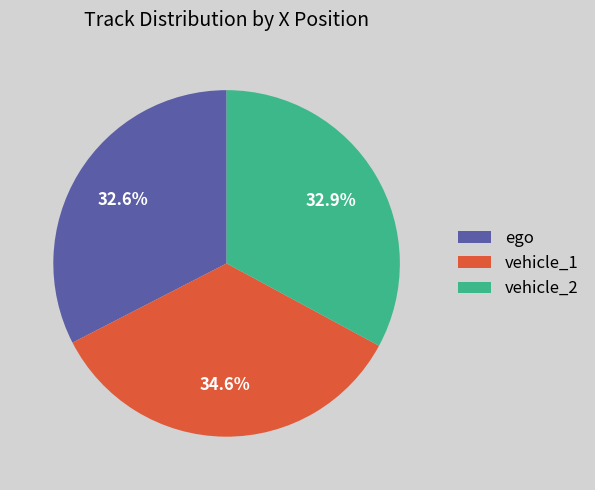

To the nearest percent, what is the average slice percentage?

33%